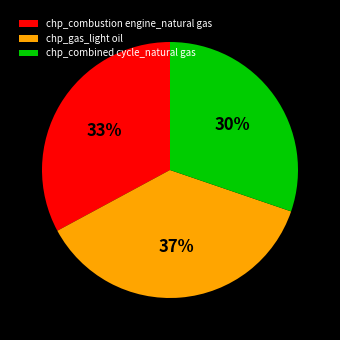

To the nearest percent, what portion does chp_combustion engine_natural gas represent?

33%